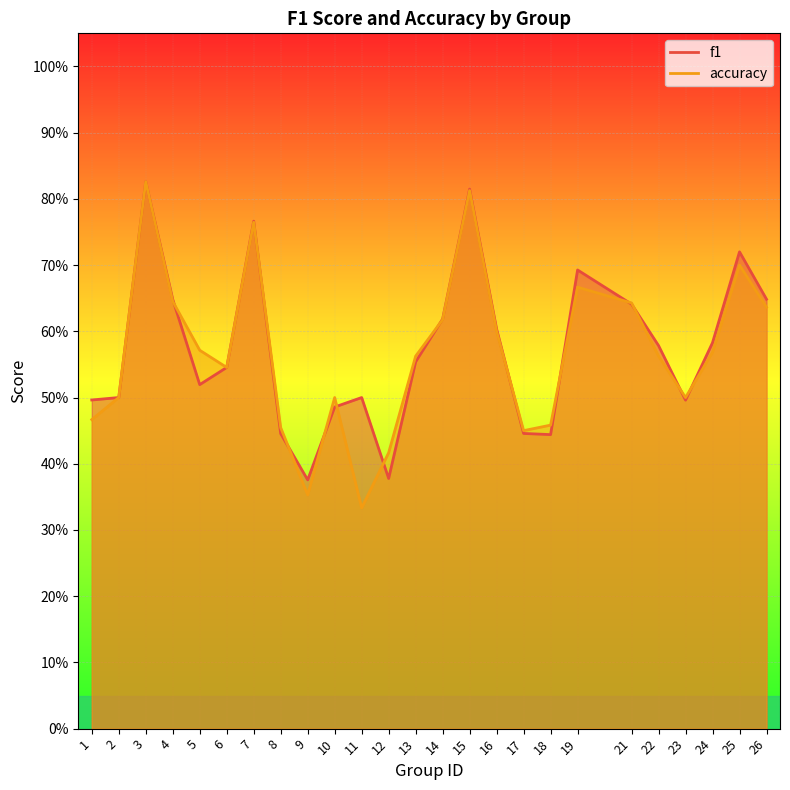

Where is f1 nearest to the value 0?

9